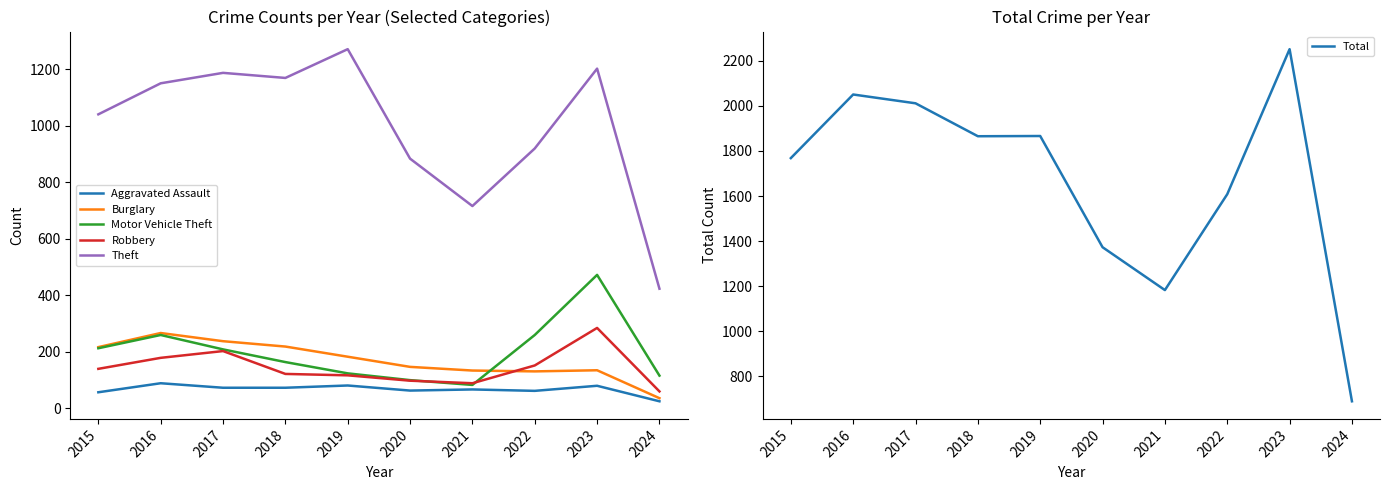

At 2023, list the series in order from largest to smallest.

Total, Theft, Motor Vehicle Theft, Robbery, Burglary, Aggravated Assault